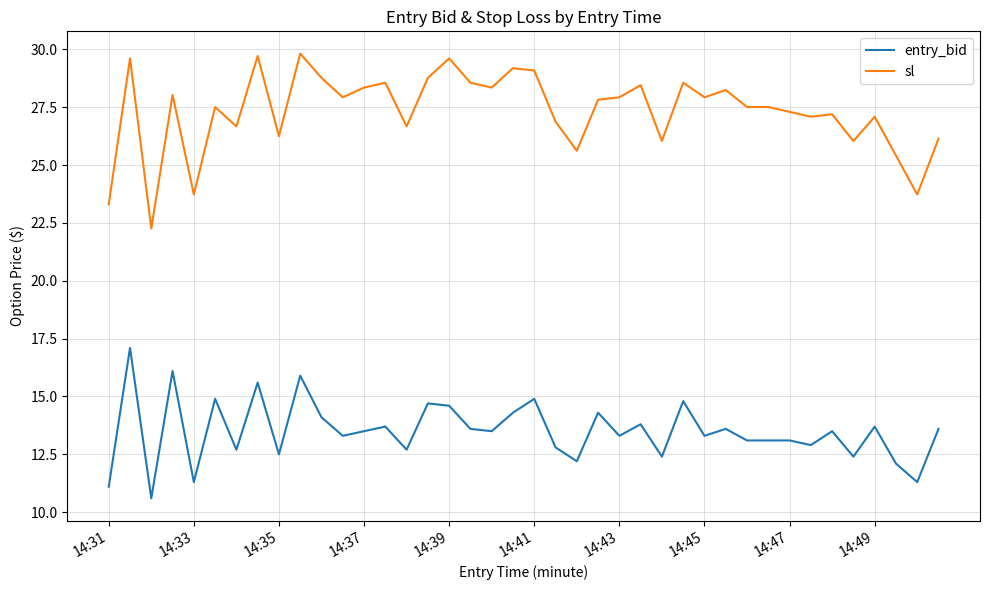

Which series has the largest range (max minus min)?

sl